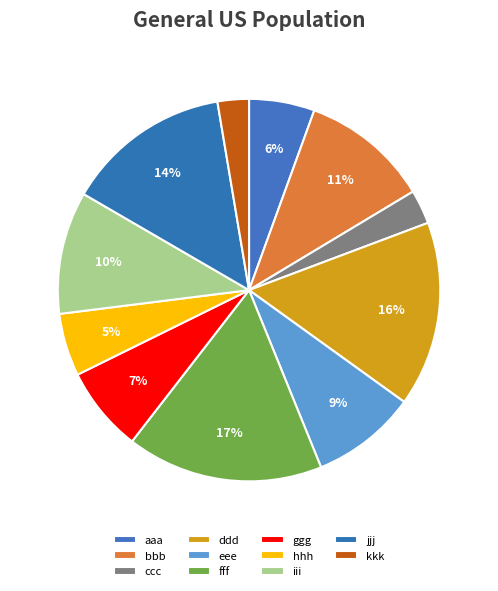

Is the sum of ccc and hhh greater than half?

No